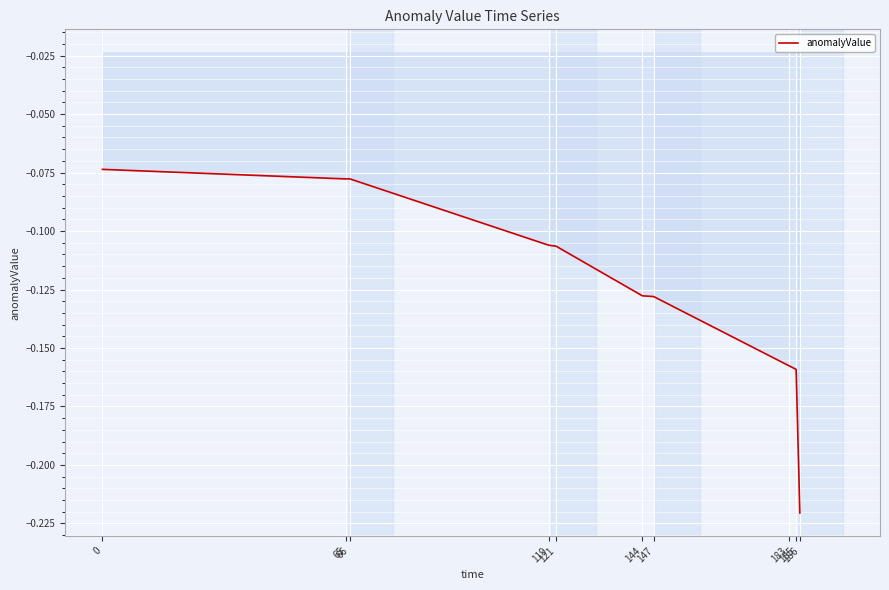

Rank the categories by value from lowest to highest.

186, 185, 183, 147, 144, 121, 119, 65, 66, 0